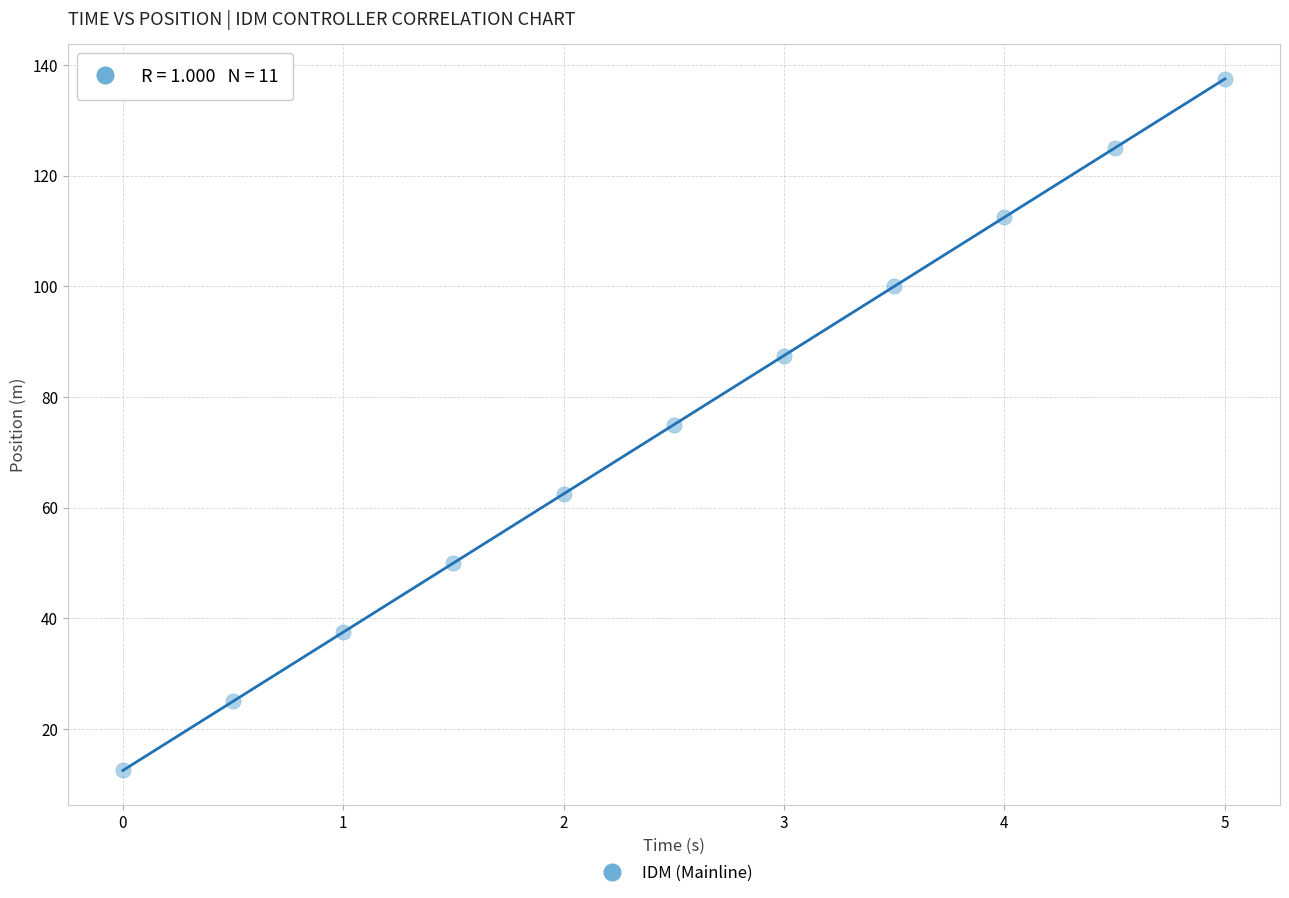

What is the range of X values (max minus min)?

5.0